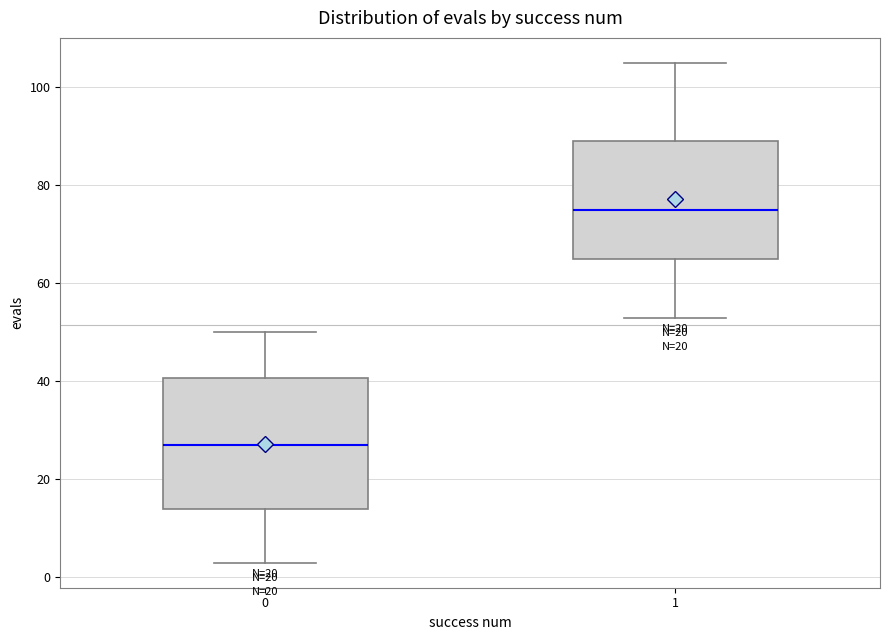

Which box is the tallest, from its lower edge to its upper edge?

0